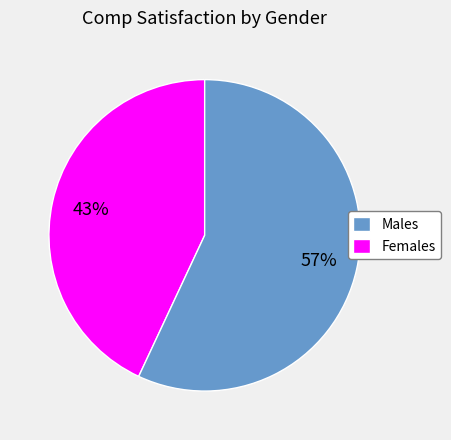

Count the number of slices in the pie.

2